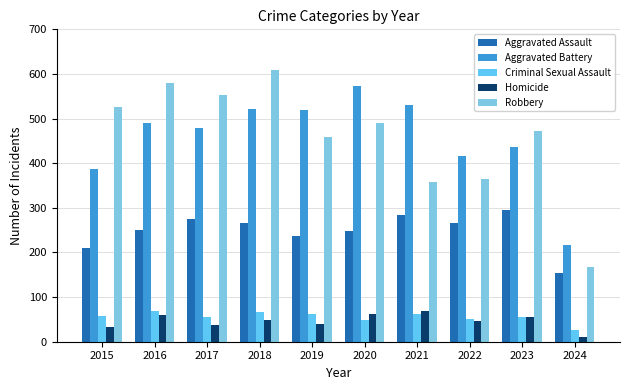

Reading right to left, what are all the values shown in this chart?

Aggravated Assault: 154	295	267	284	249	238	265	276	250	210
Aggravated Battery: 217	437	417	531	574	520	522	480	491	387
Criminal Sexual Assault: 26	56	52	62	49	61	66	55	69	58
Homicide: 11	55	47	69	63	40	49	37	59	32
Robbery: 167	473	364	357	491	458	608	553	579	527